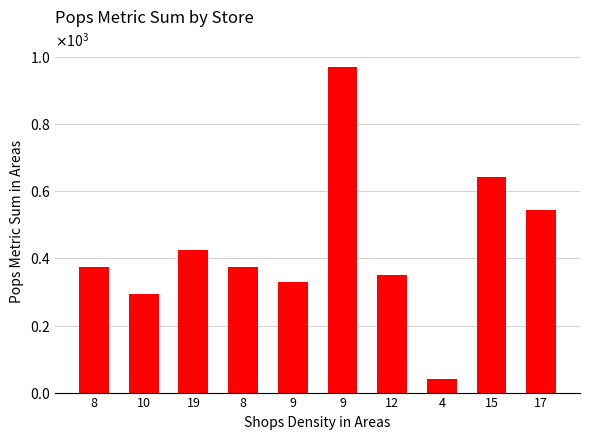

The value at 10 is 400.4. True or false?

False